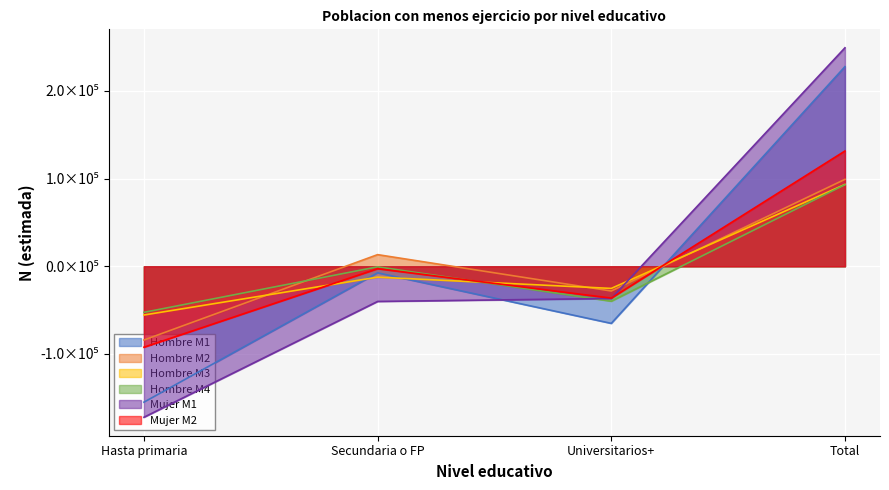

At which label does Mujer M1 reach its minimum?

Hasta primaria